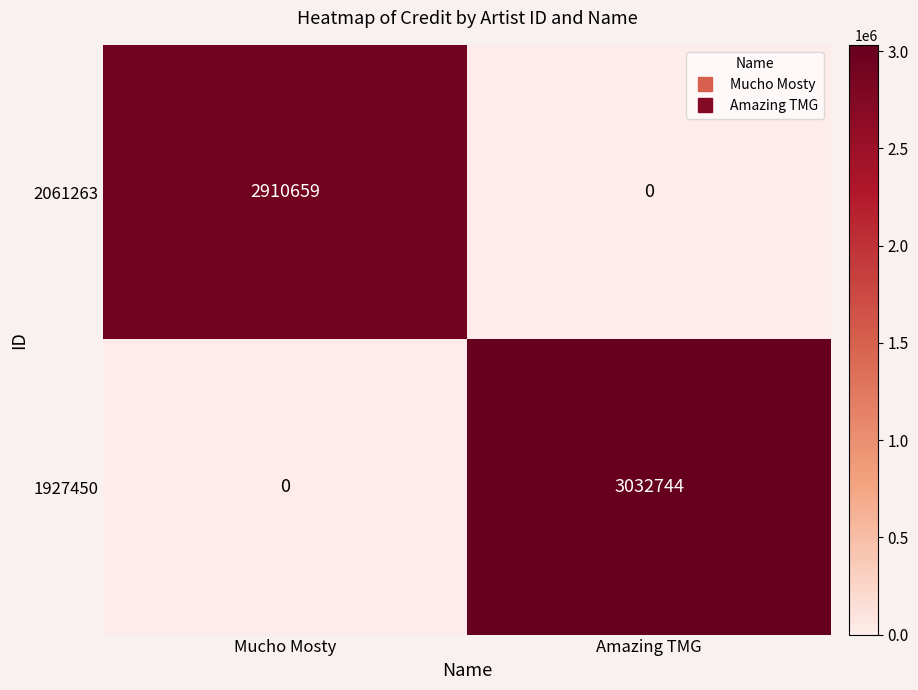

True or false: 2061263 has a value of 0 at Amazing TMG.

True